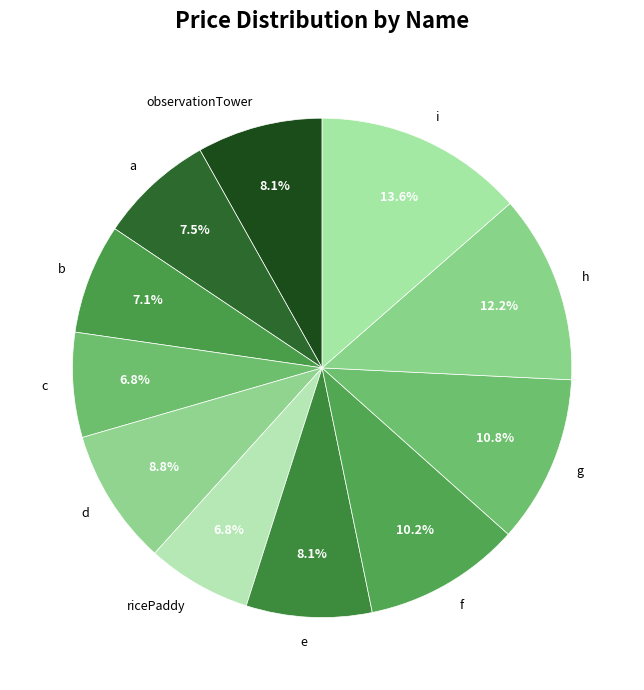

To the nearest percent, what portion does e represent?

8%